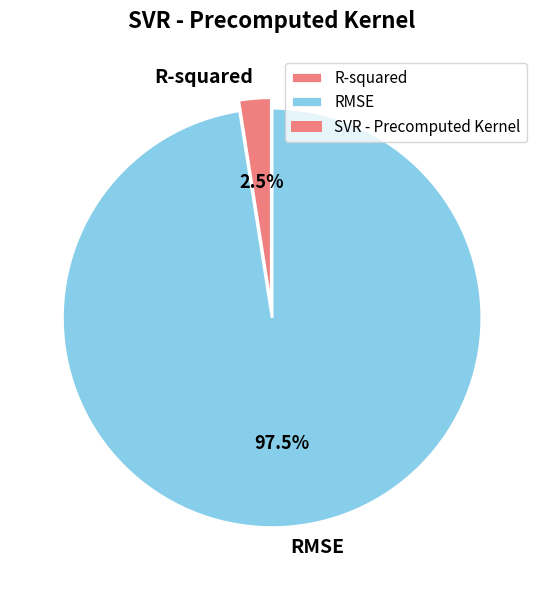

Is the sum of RMSE and R-squared greater than half?

Yes